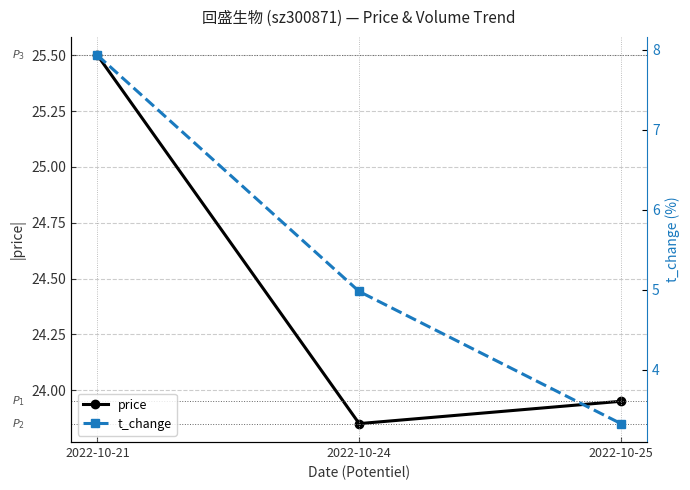

The value of price at 2022-10-25 is 23.9. True or false?

True